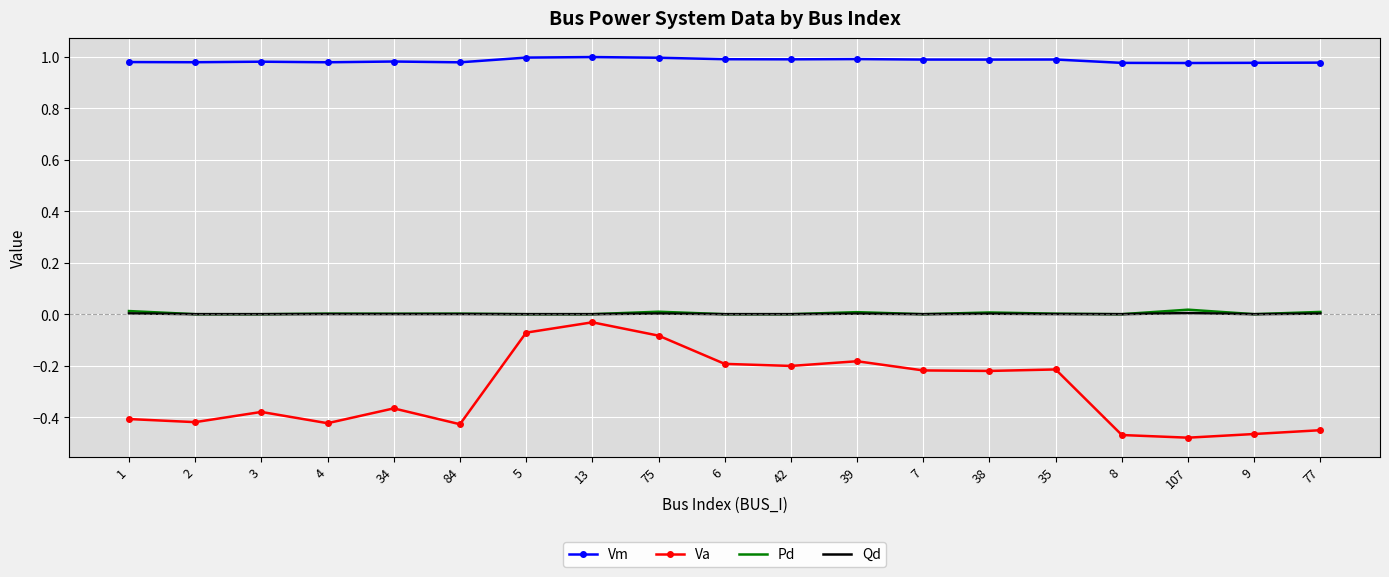

What are all the series names shown in the legend?

Vm, Va, Pd, Qd